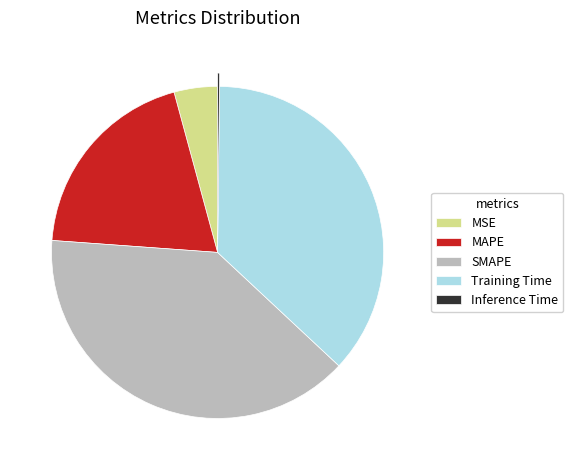

Which category has the biggest portion of the pie?

SMAPE